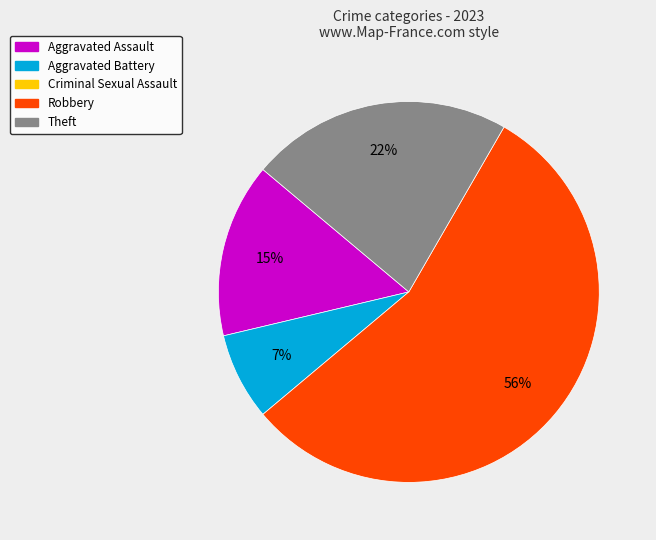

To the nearest percent, what is the average slice percentage?

25%